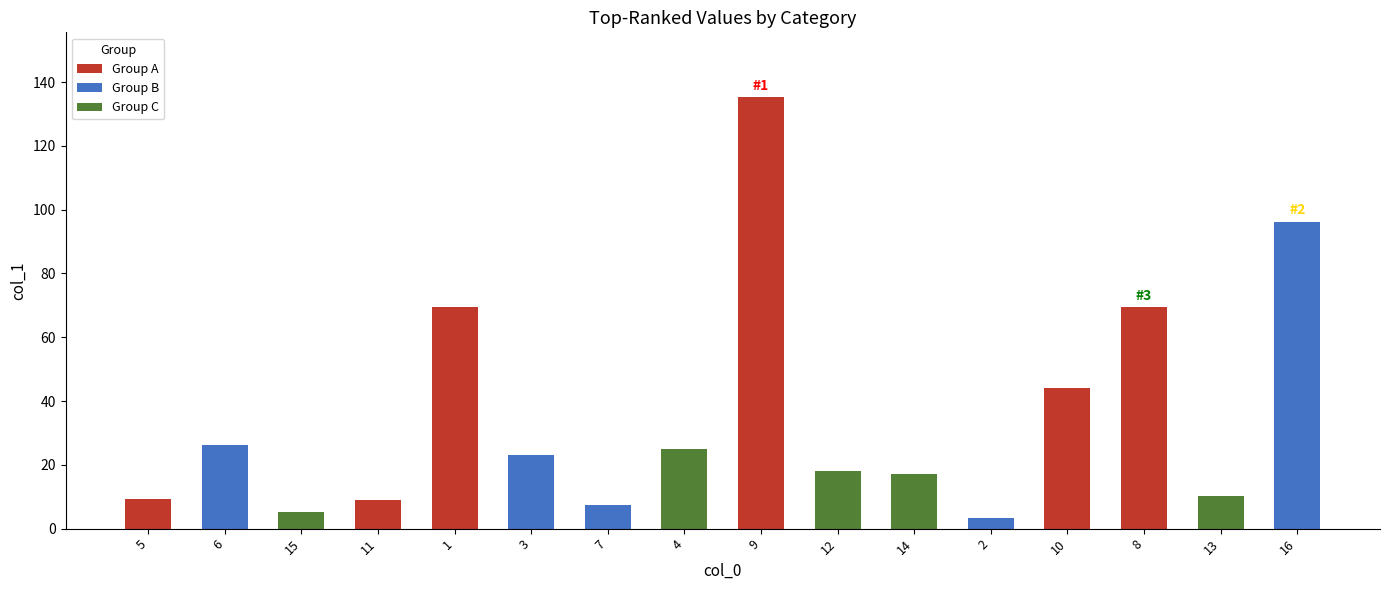

At which label does the data first exceed 23?

6